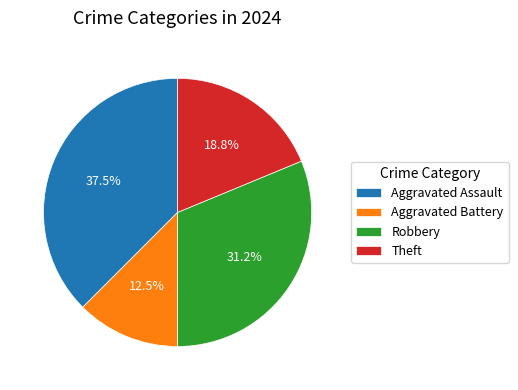

Is there a majority slice in this chart?

No